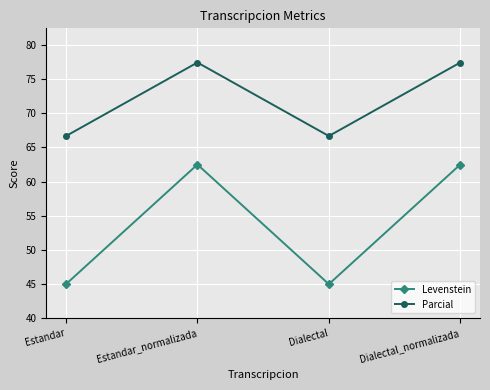

What is the sum of all Parcial values?

288.2